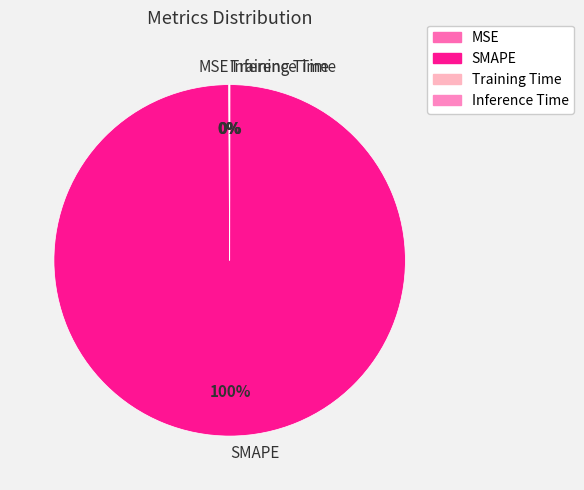

The SMAPE slice represents 100% of the pie. True or false?

True